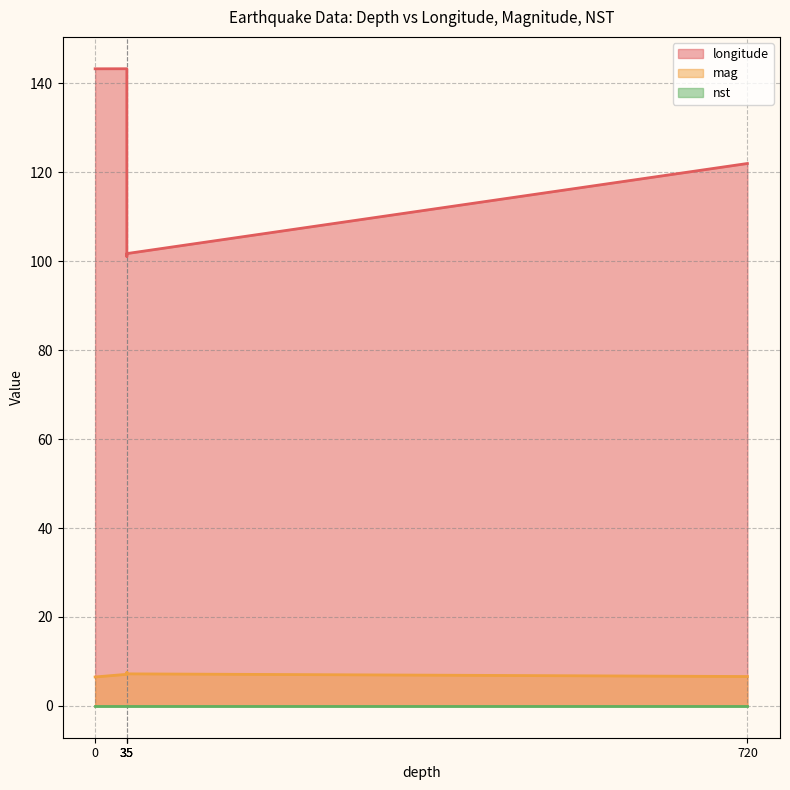

Between 720 and 35, which series saw the biggest shift?

longitude